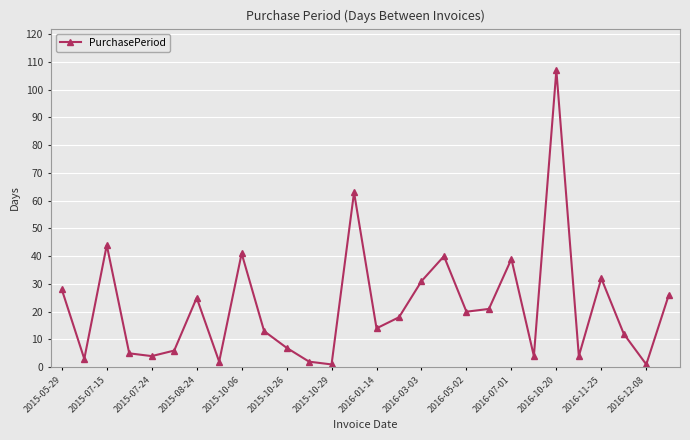

What is the maximum value shown in the chart?

107